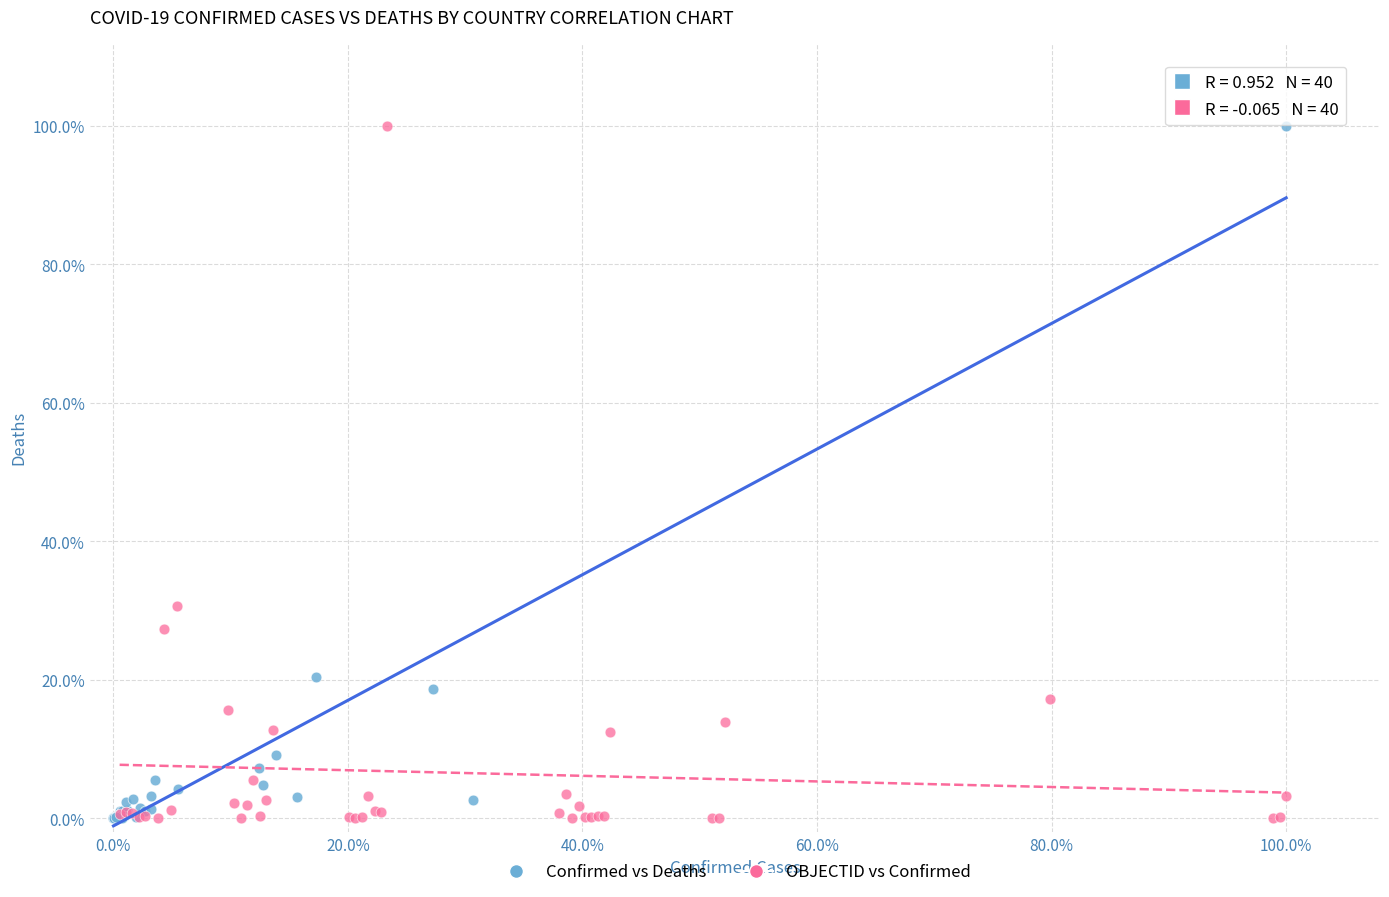

What are all the series names shown in the legend?

Confirmed vs Deaths, OBJECTID vs Confirmed